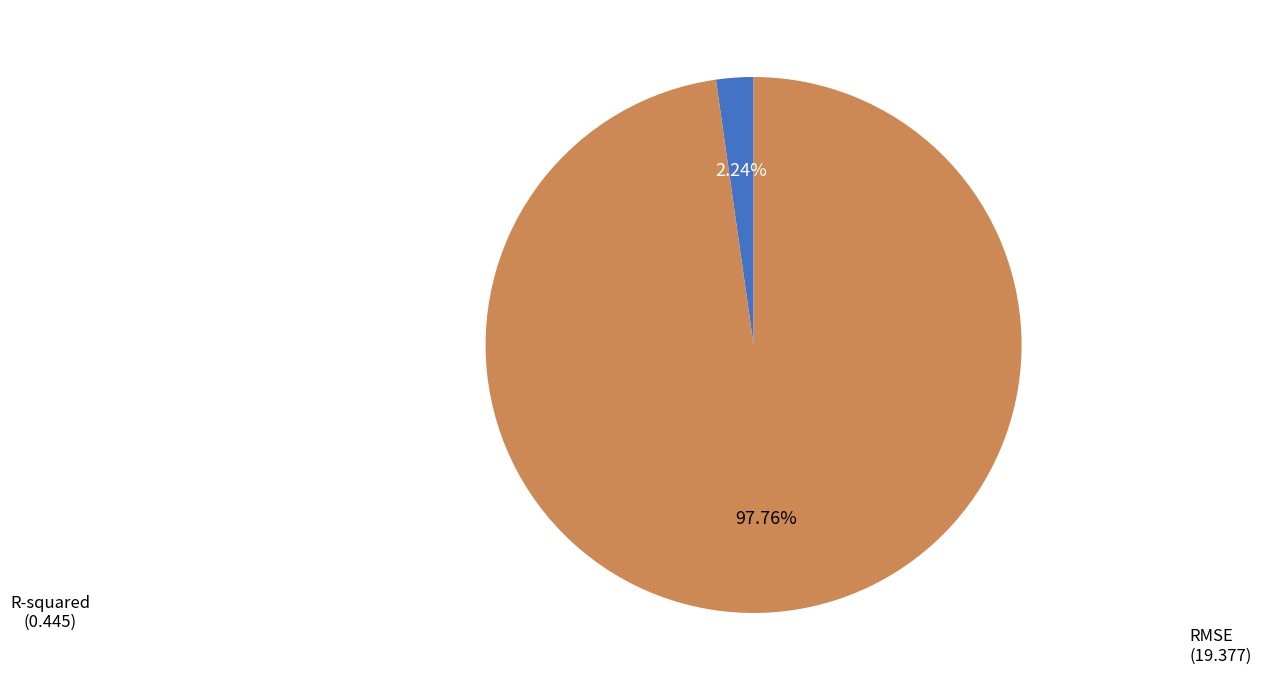

How many slices are in this pie chart?

2